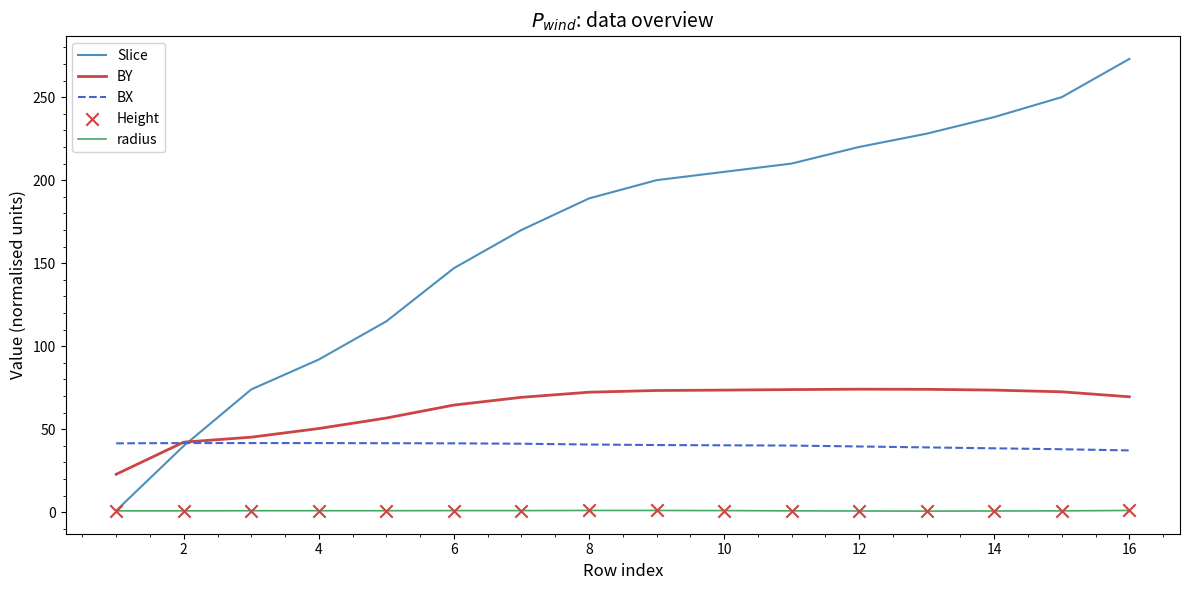

Which series has the largest range (max minus min)?

Slice